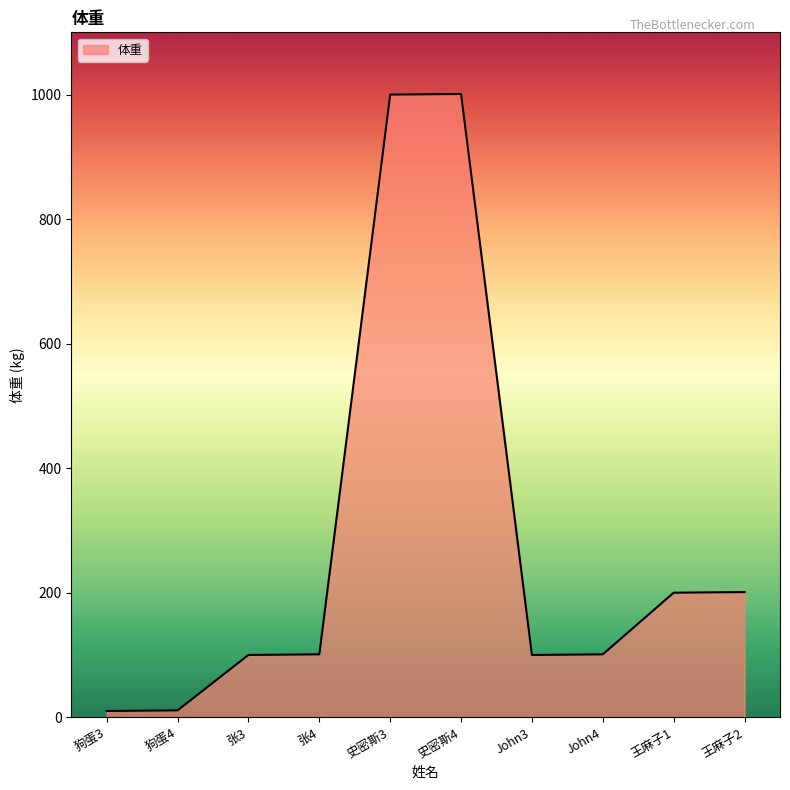

What is the difference between the maximum and minimum values?

991